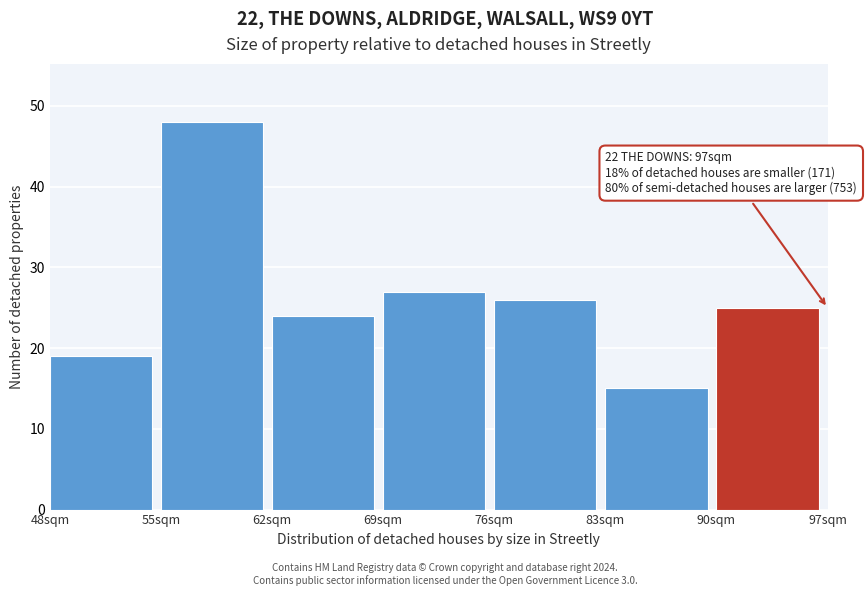

Which range on the x-axis has the tallest bar?

55 to 62